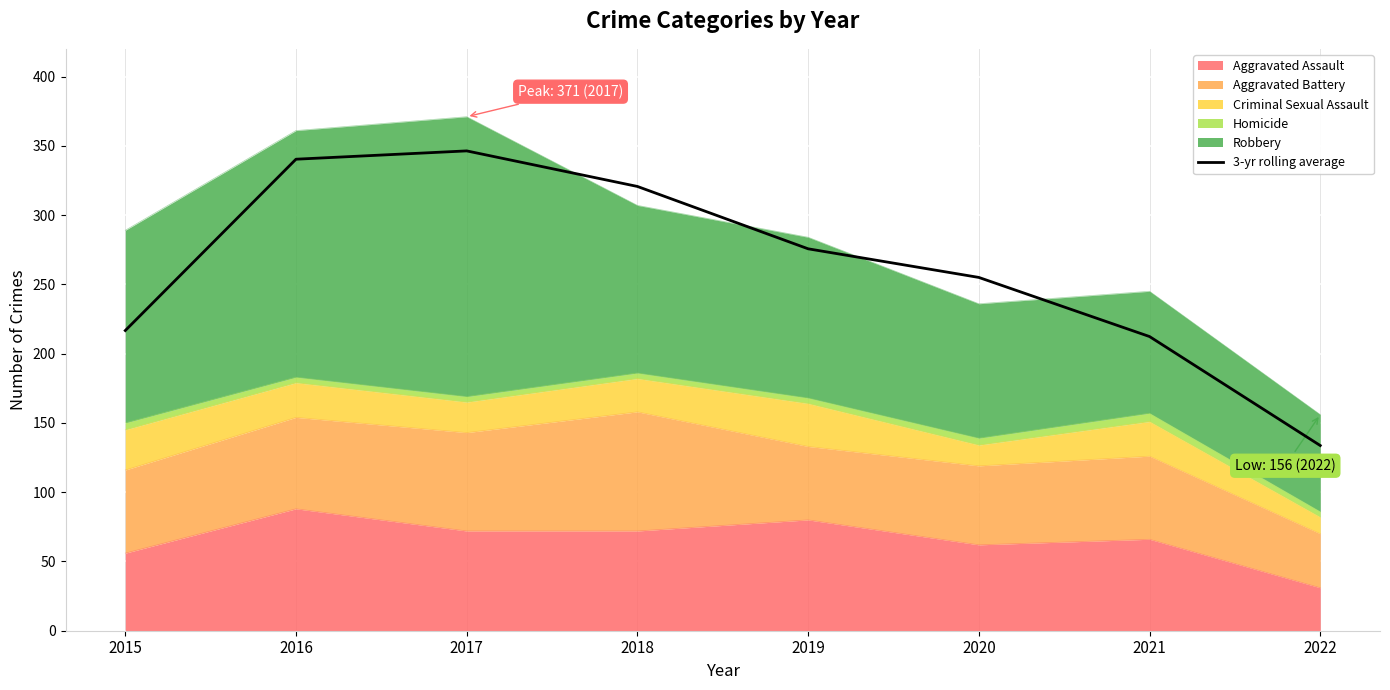

True or false: there are more than 0 points higher than both neighbors.

True